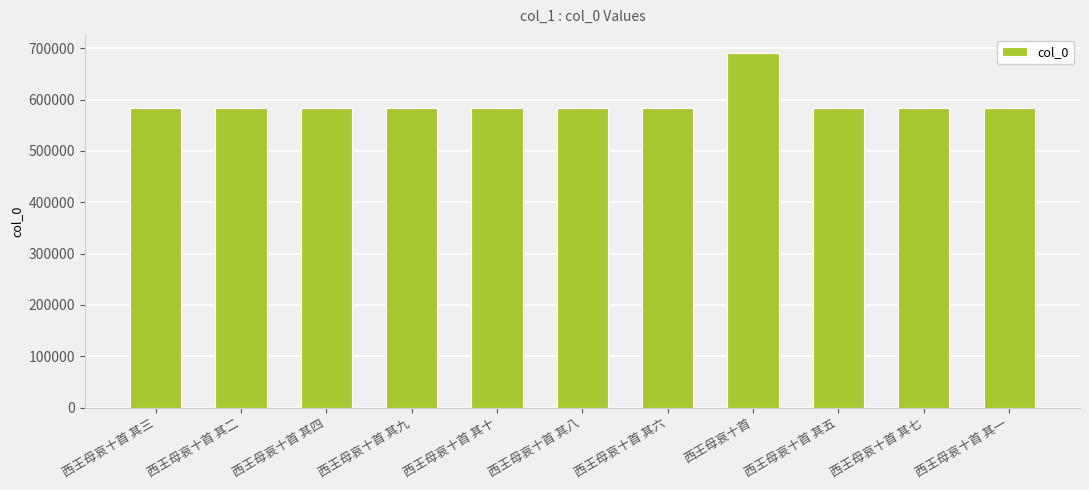

What position from the left is 西王母哀十首 其一?

11